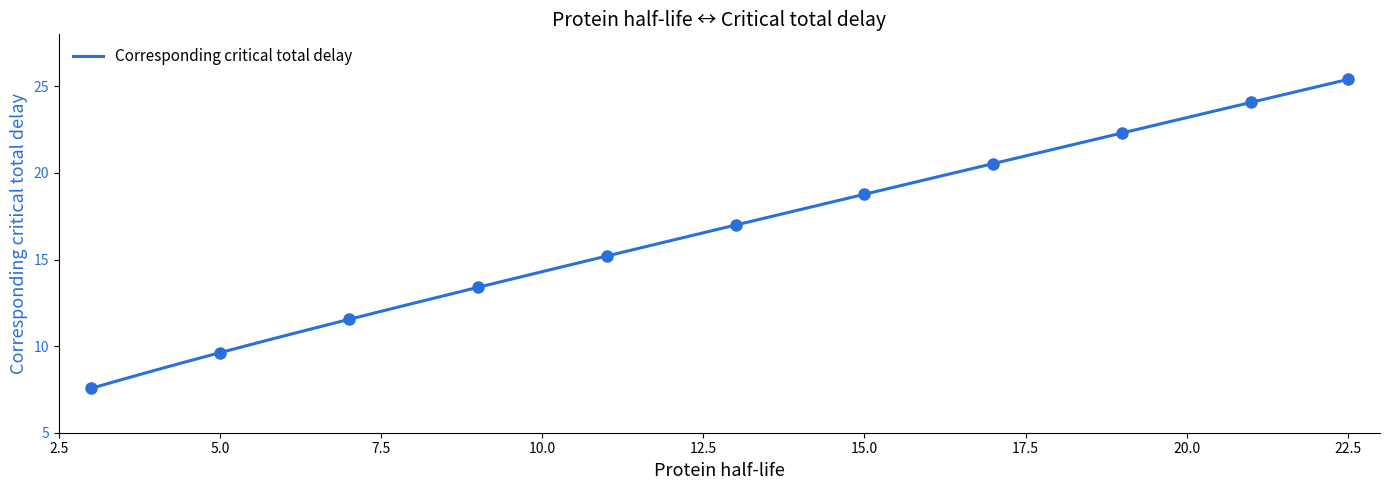

What is the lowest value of the Corresponding critical total delay series?

7.6